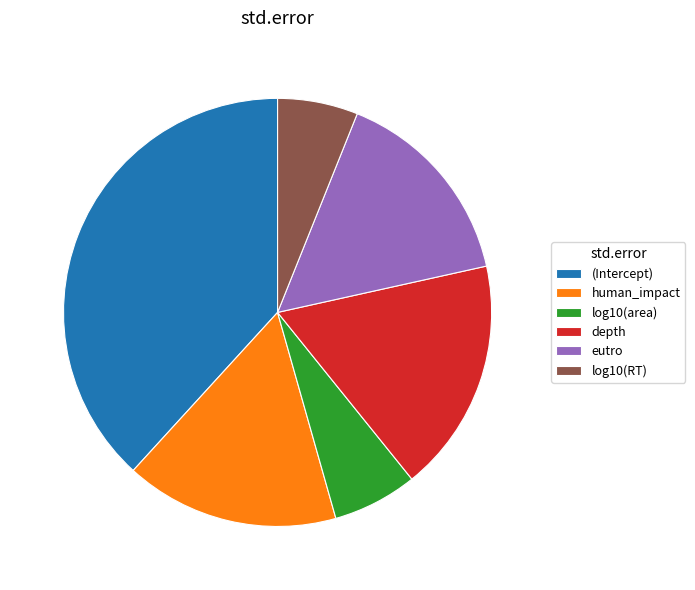

The log10(RT) slice represents 6% of the pie. True or false?

True